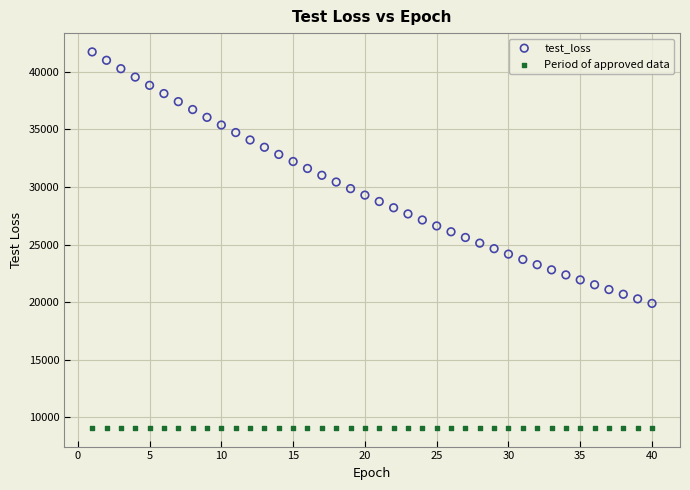

Which series reaches the minimum Y coordinate?

Period of approved data